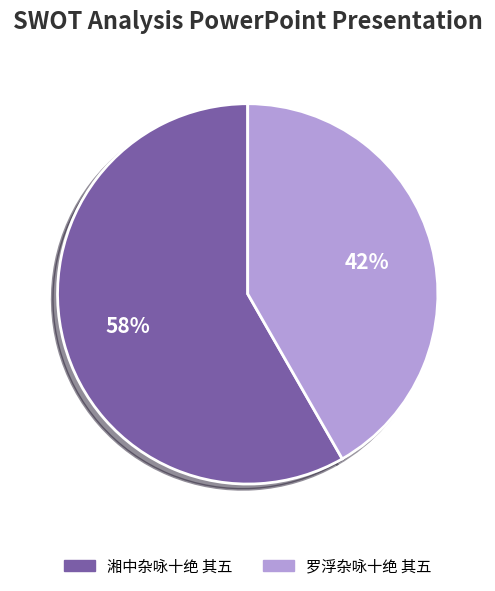

To the nearest percent, what is the average slice percentage?

50%